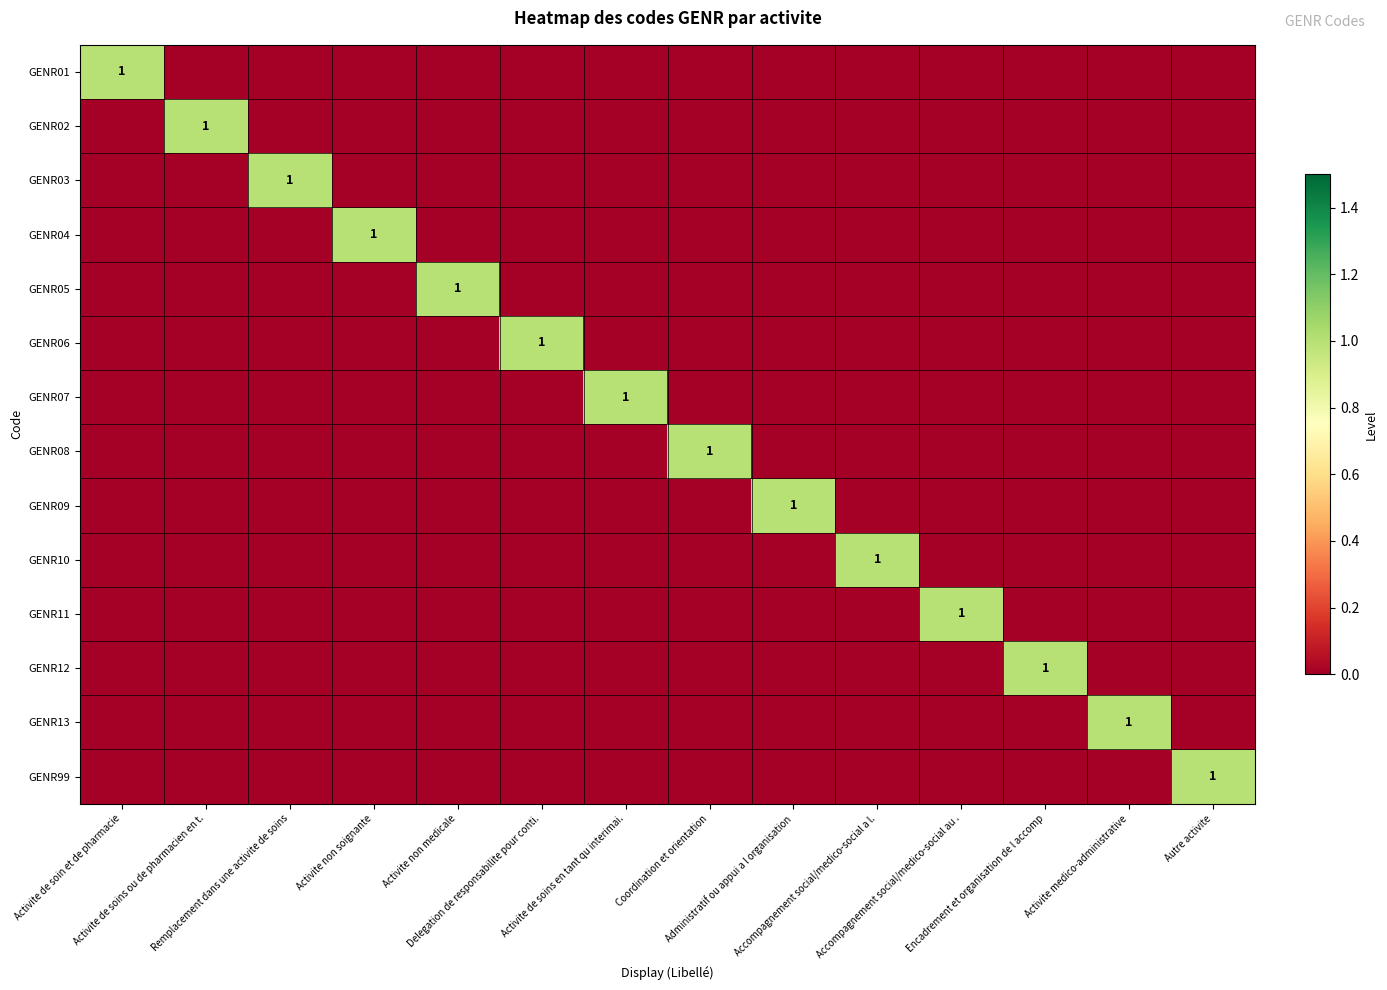

Which series changed the most between Activite de soins ou de pharmacien en t. and Administratif ou appui a l organisation?

GENR02